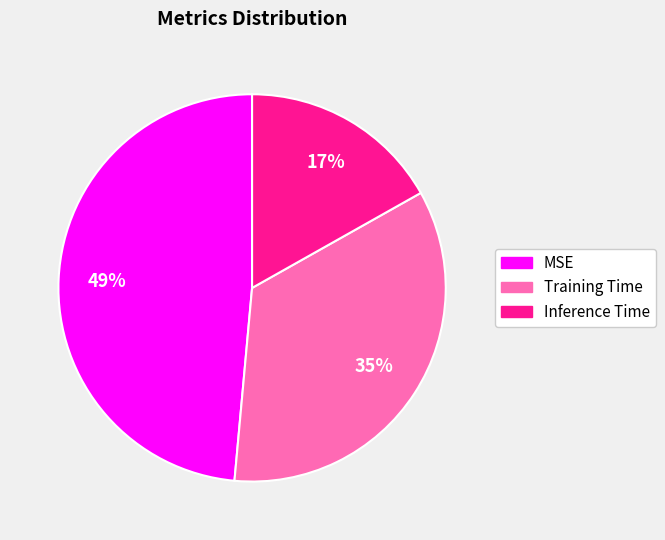

Which category has the smallest portion of the pie?

Inference Time